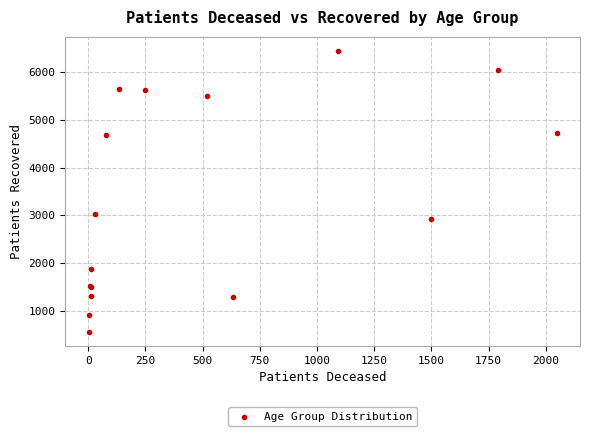

What Y value in the scatter plot is closest to 3500?

3032